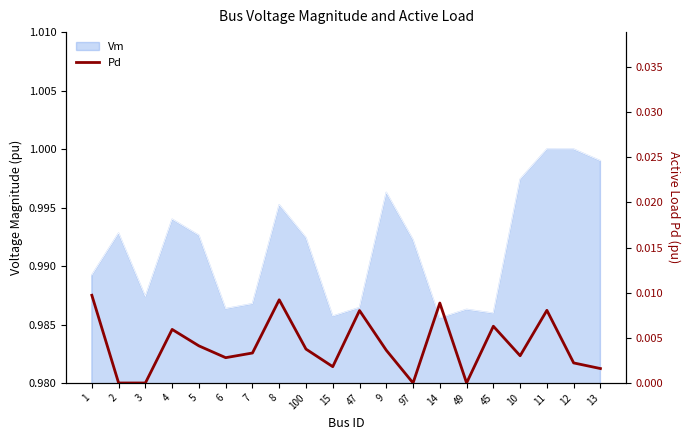

What position from the left is 12?

19